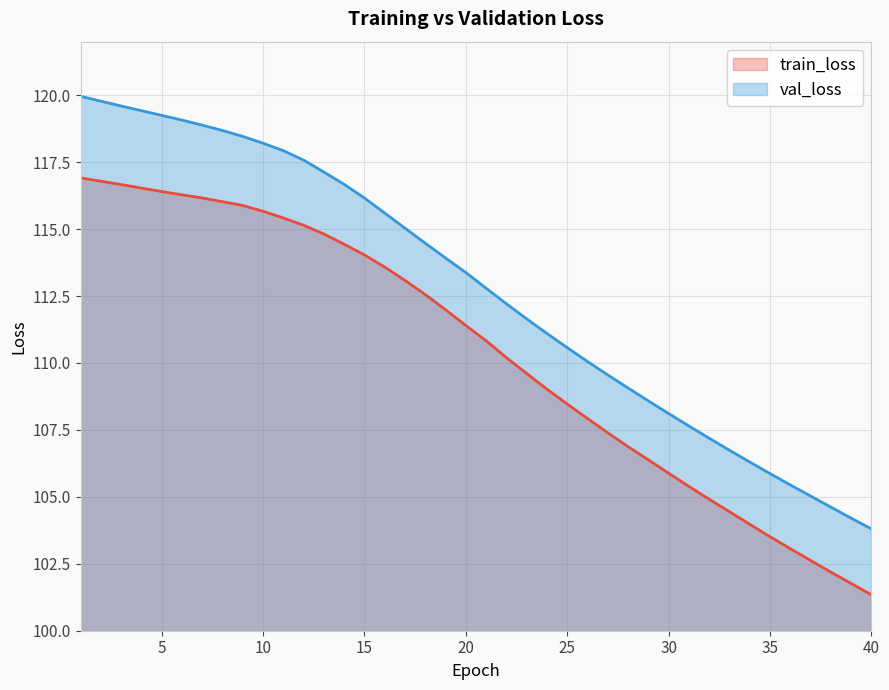

What is the maximum value shown in the chart?

120.0